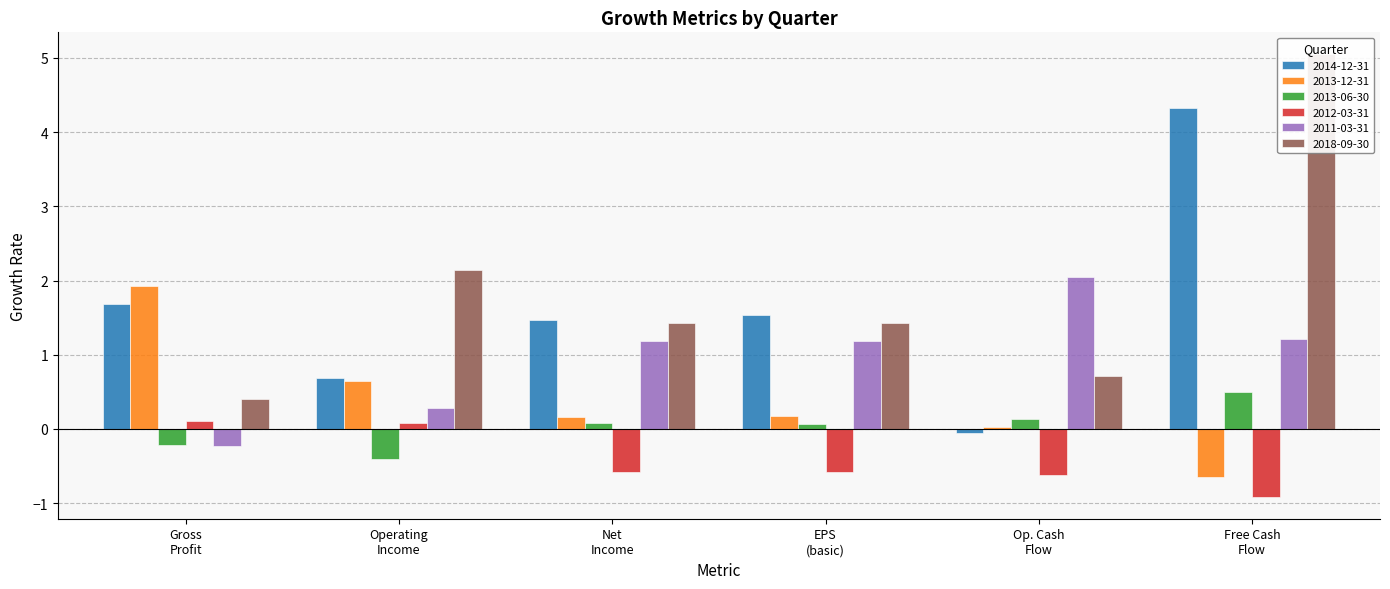

What is the spread (max minus min) of values at Operating Income?

2.5